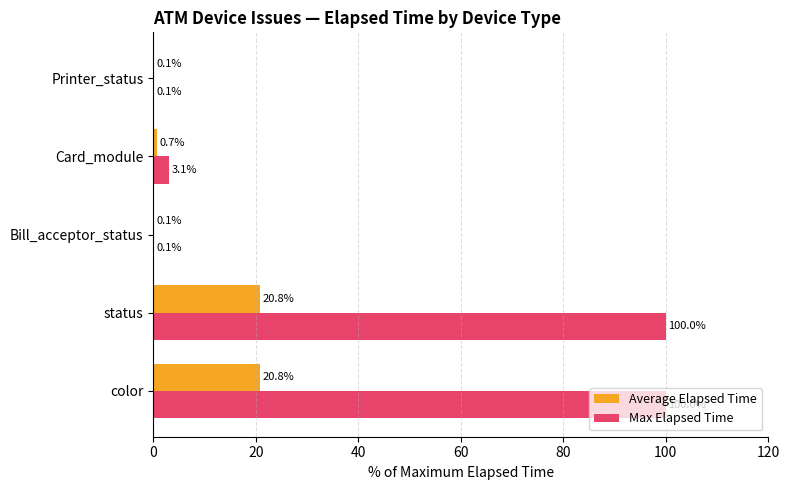

Which series has the largest total across all categories?

Max Elapsed Time